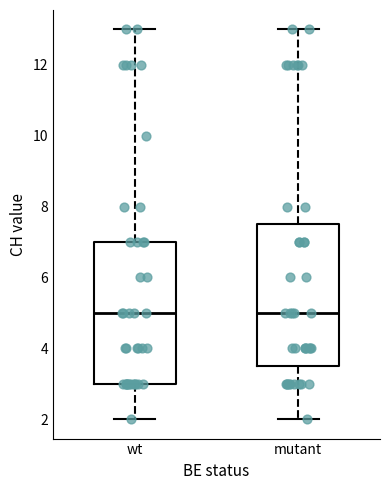

Where does the upper whisker of the box for mutant end on the y-axis? The values are not printed on the chart, so give them approximately, as read against the axis.

13.0